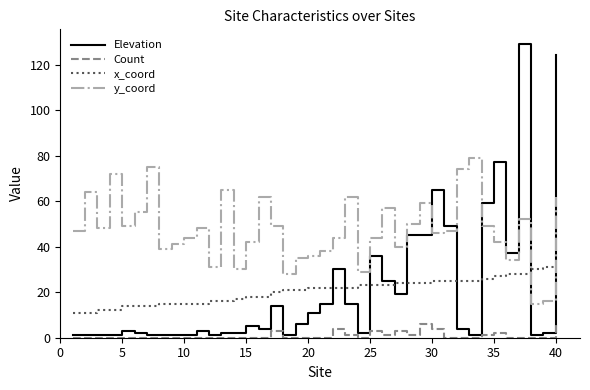

Which series has the largest range (max minus min)?

Elevation